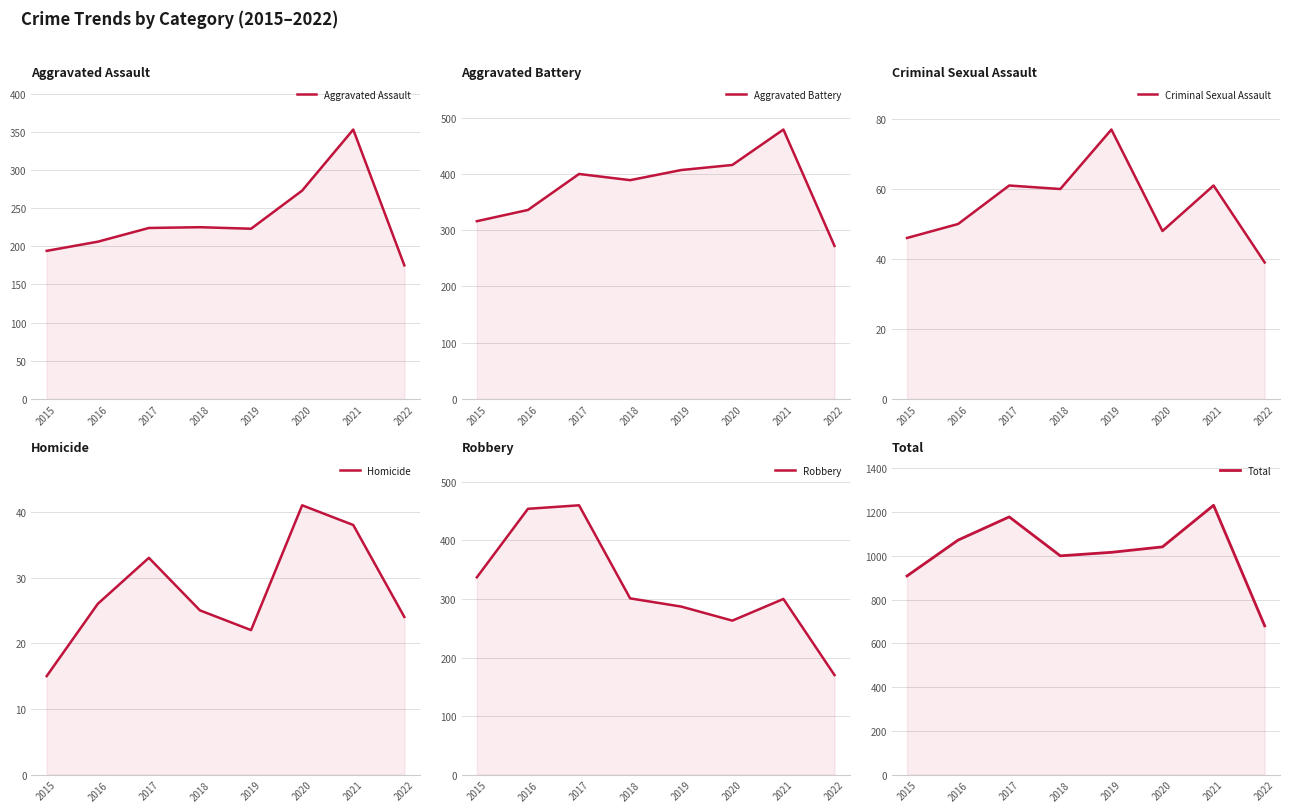

Is the value of Aggravated Assault at 2015 greater than the value of Criminal Sexual Assault at 2016?

Yes